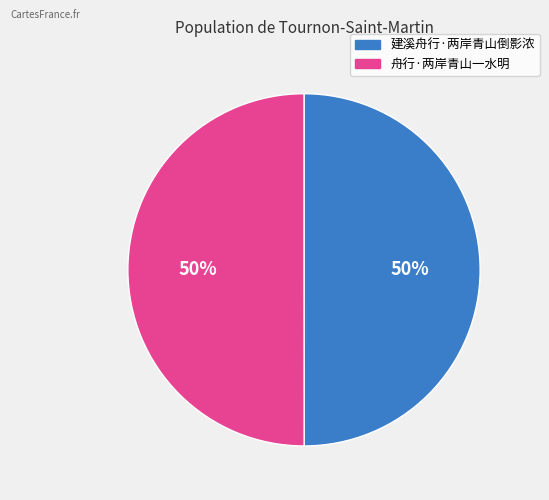

To the nearest percent, what percentage of the pie is 舟行·两岸青山一水明?

50%